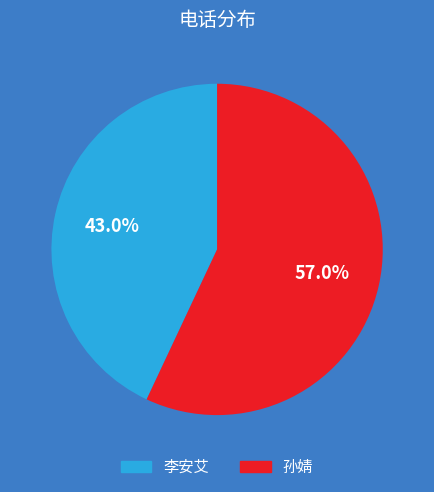

The 李安艾 slice represents 43% of the pie. True or false?

True